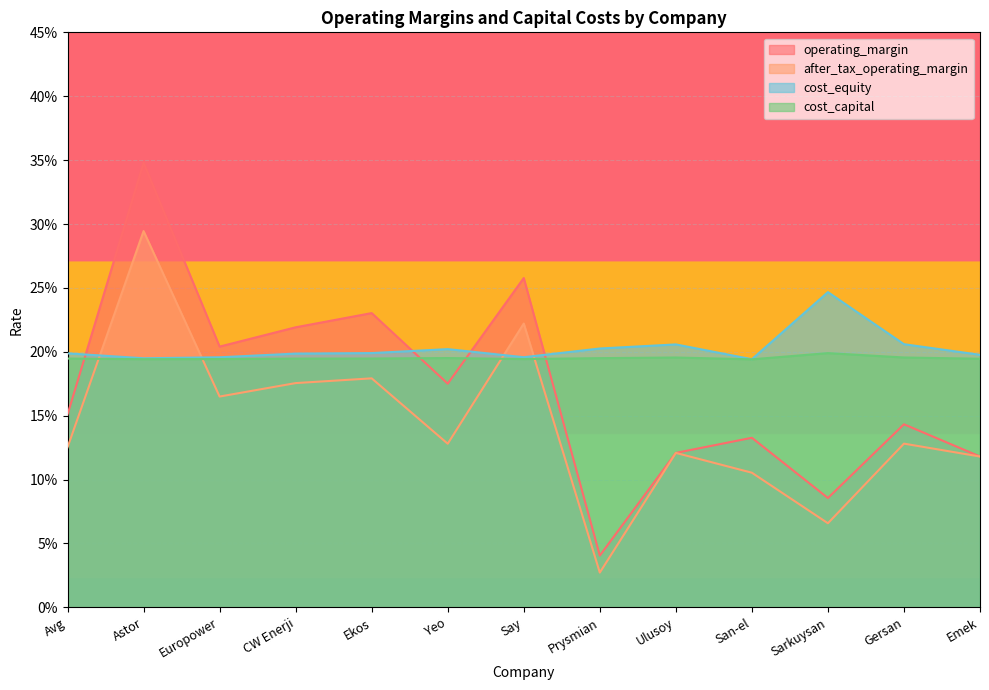

What is the total value across all series at Astor?

1.0